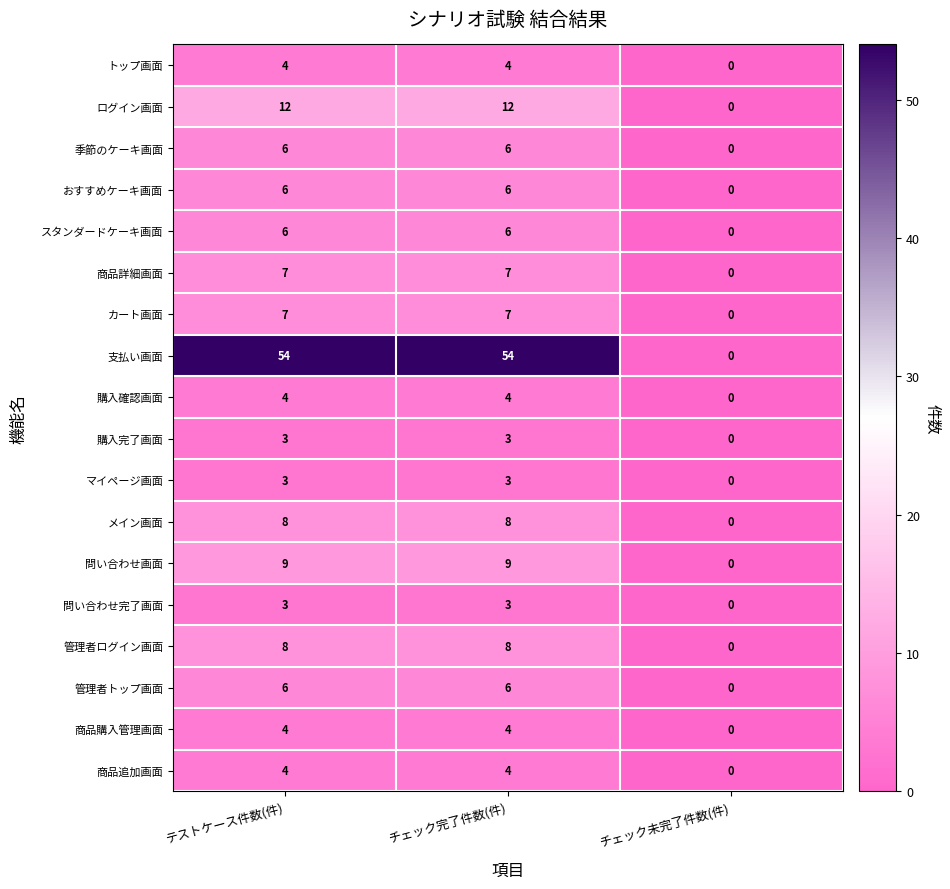

What is the sum of the マイページ画面 values at テストケース件数(件) and チェック未完了件数(件)?

3